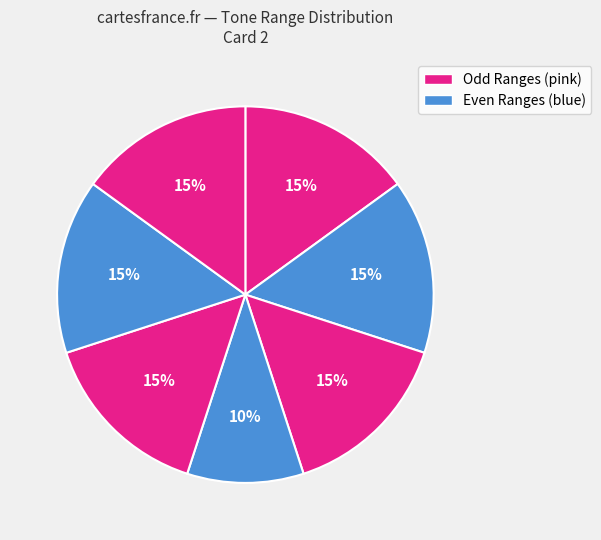

Count the number of slices in the pie.

7